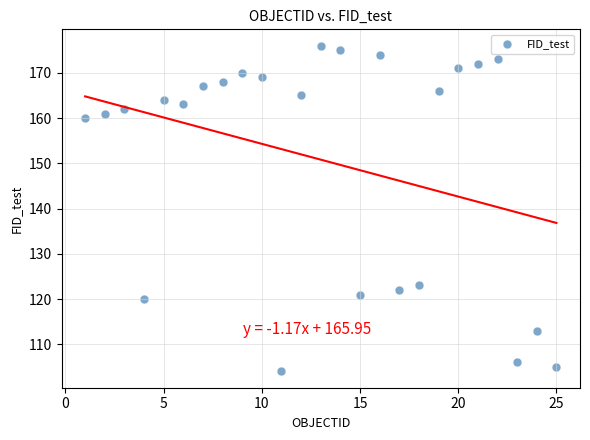

What Y value in the scatter plot is closest to 140?

123